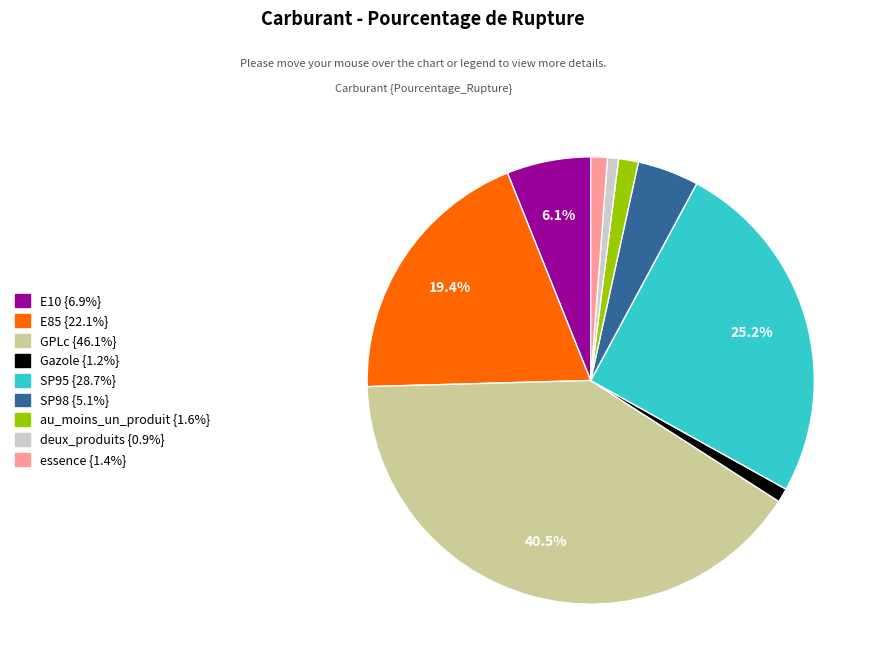

True or false: SP98 accounts for 10% of the total.

False